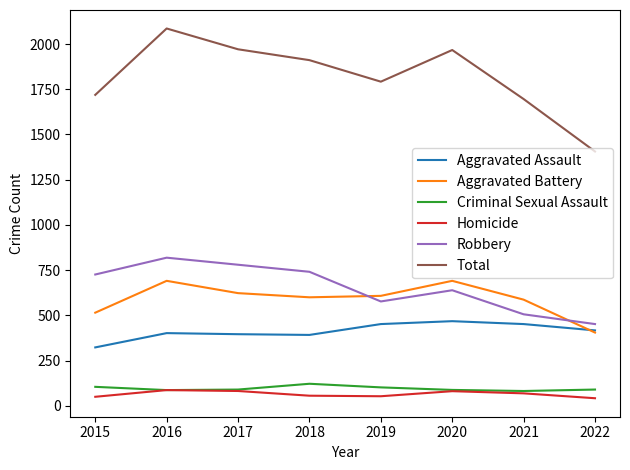

At which label does Criminal Sexual Assault first exceed 90?

2015